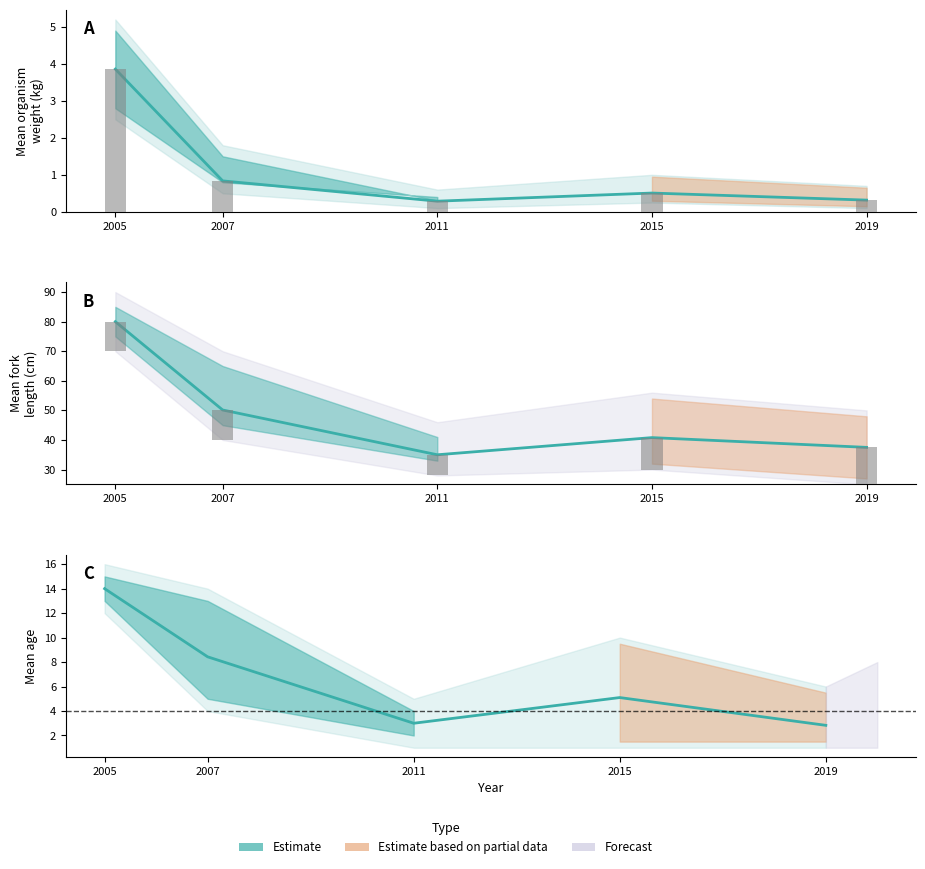

Reading left to right, list all the values displayed in this chart.

Mean organism weight (kg): 2005=3.9	2007=0.8	2011=0.3	2015=0.5	2019=0.3
Mean fork length (cm): 2005=80.0	2007=50.1	2011=35.0	2015=40.8	2019=37.5
Mean age: 2005=14.0	2007=8.4	2011=3.0	2015=5.1	2019=2.8